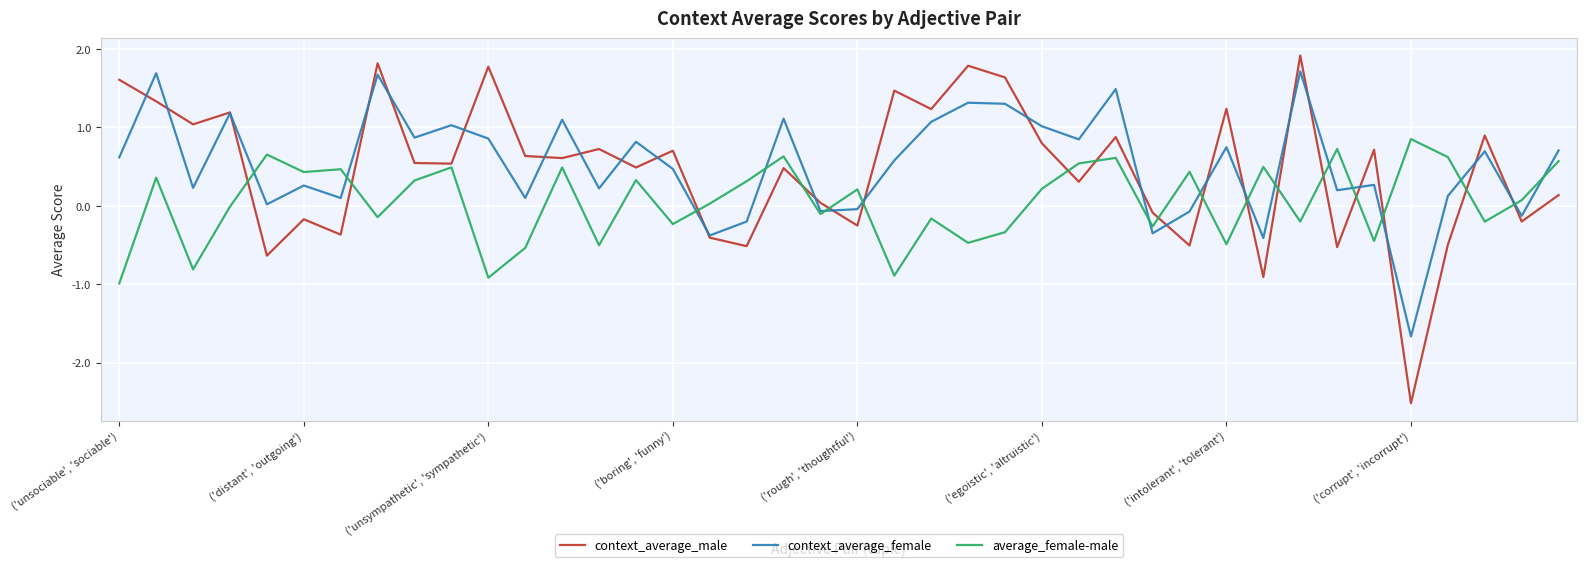

What is the maximum value for context_average_female?

1.7